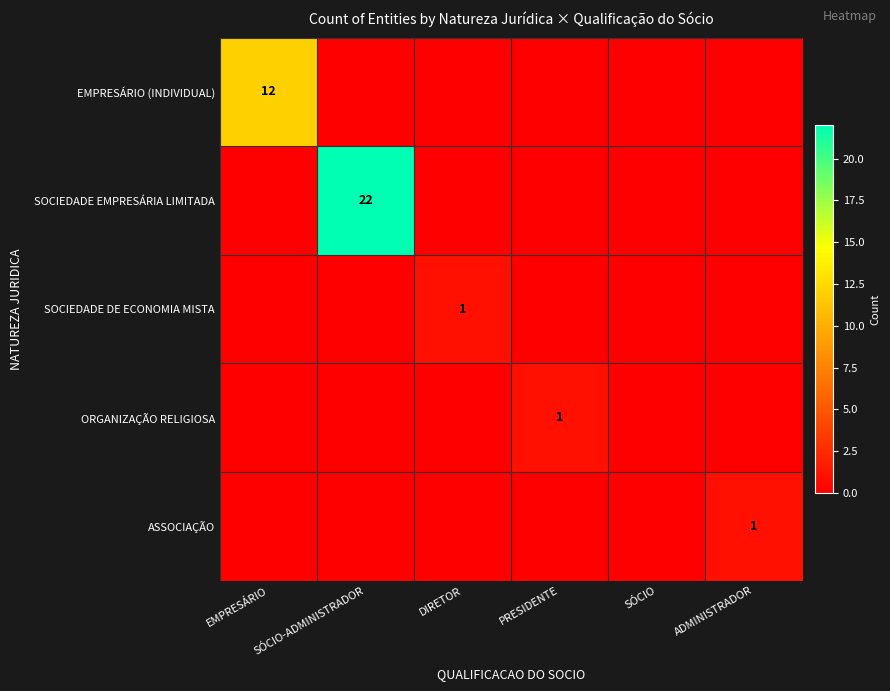

Rank the categories by EMPRESÁRIO (INDIVIDUAL) value from highest to lowest.

EMPRESÁRIO, SÓCIO-ADMINISTRADOR, DIRETOR, PRESIDENTE, SÓCIO, ADMINISTRADOR